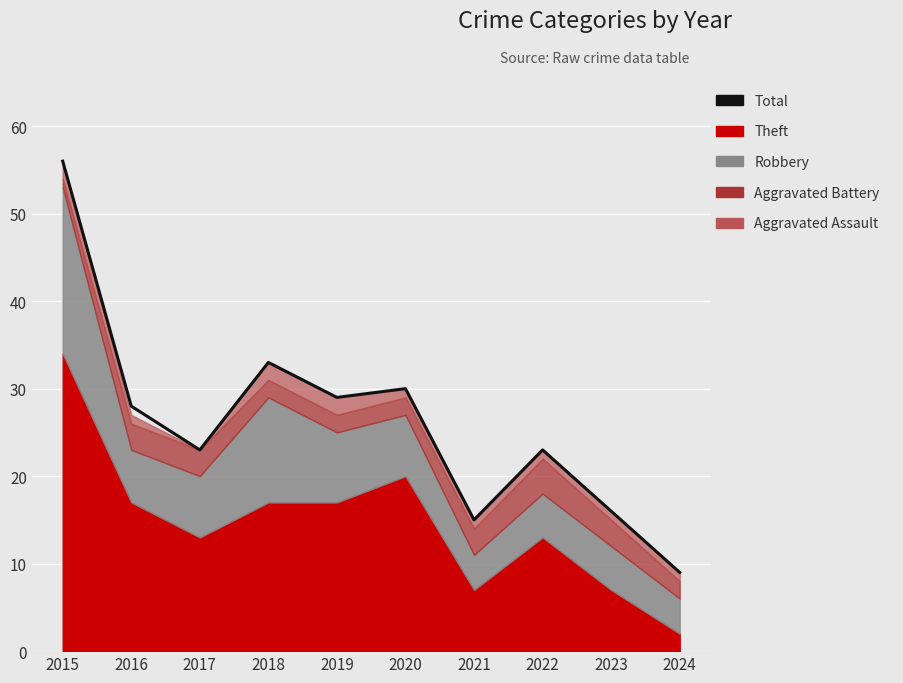

The value at 2016 is 28. True or false?

True